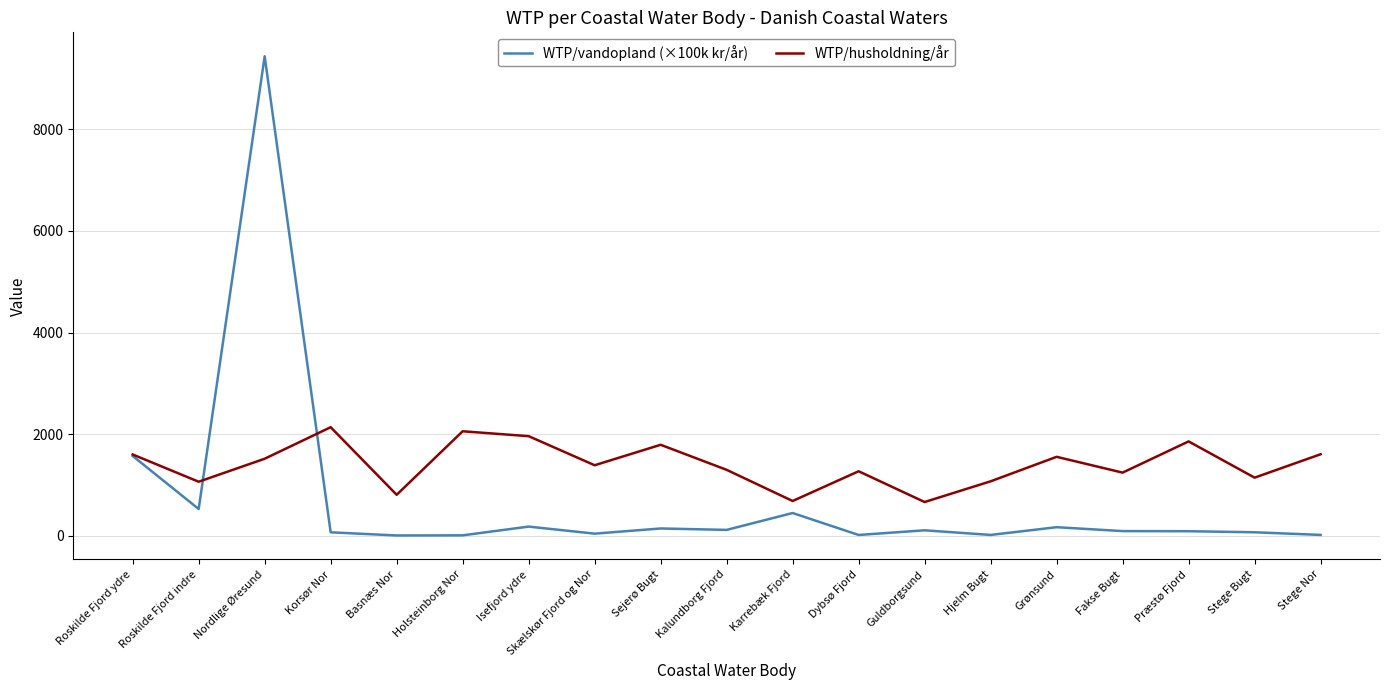

Which category has the highest value across all series?

Nordlige Øresund